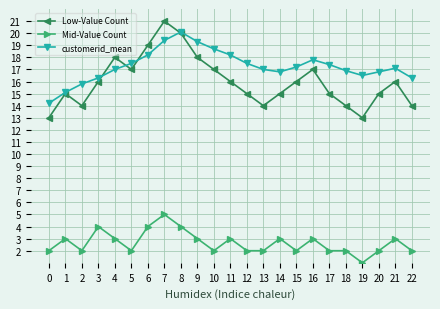

How many data points does each series have?

23